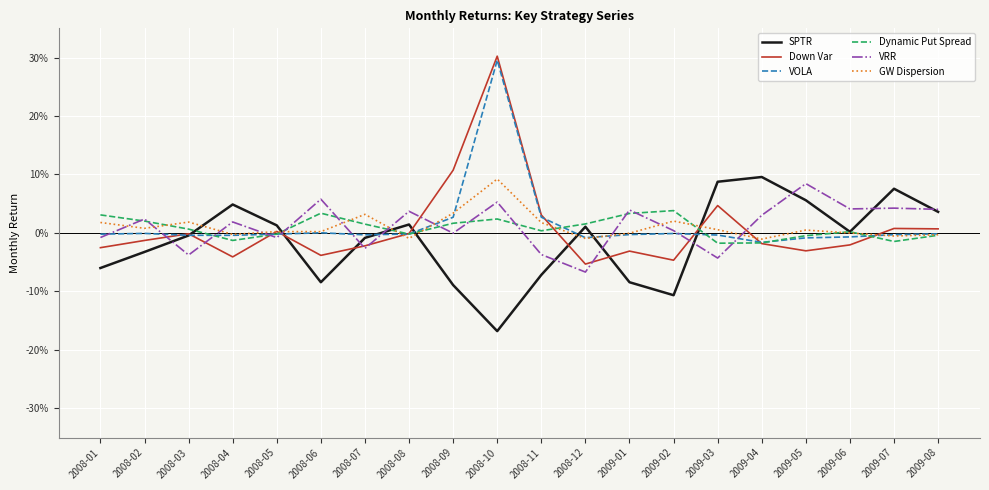

What are all the series names shown in the legend?

SPTR, Down Var, VOLA, Dynamic Put Spread, VRR, GW Dispersion